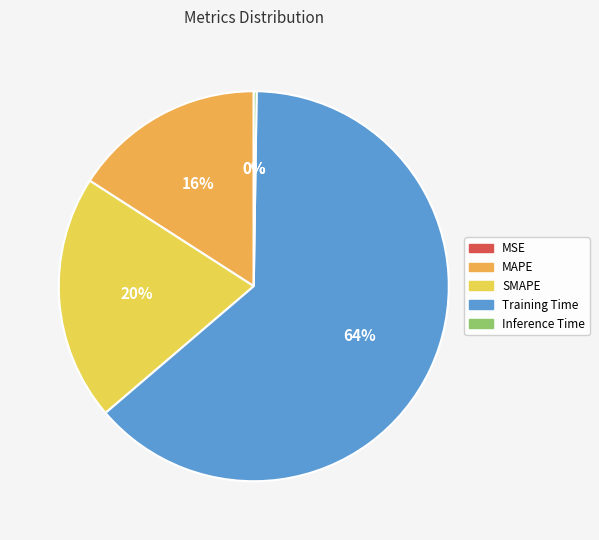

What portion of the pie excludes Inference Time?

99.8%